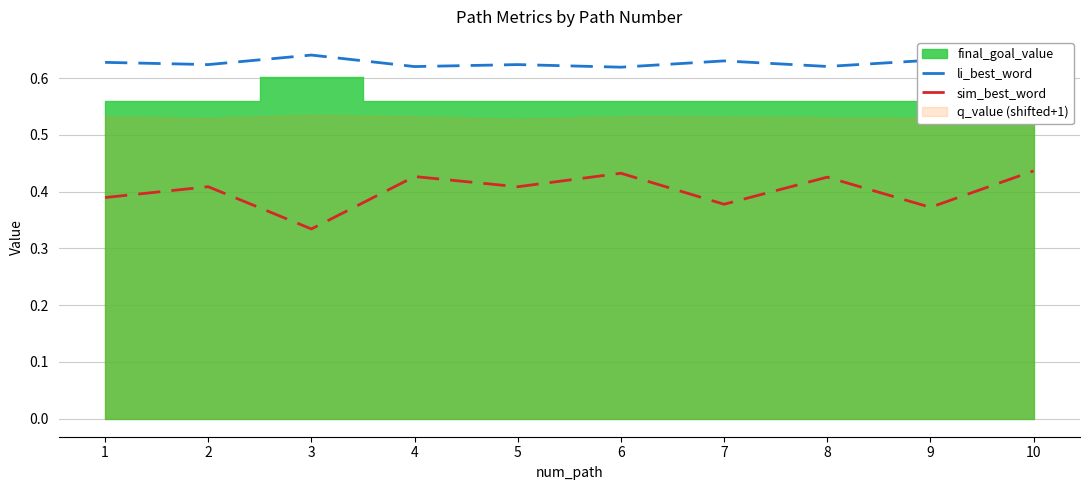

Is the value of li_best_word at 6 greater than the value of sim_best_word at 5?

Yes